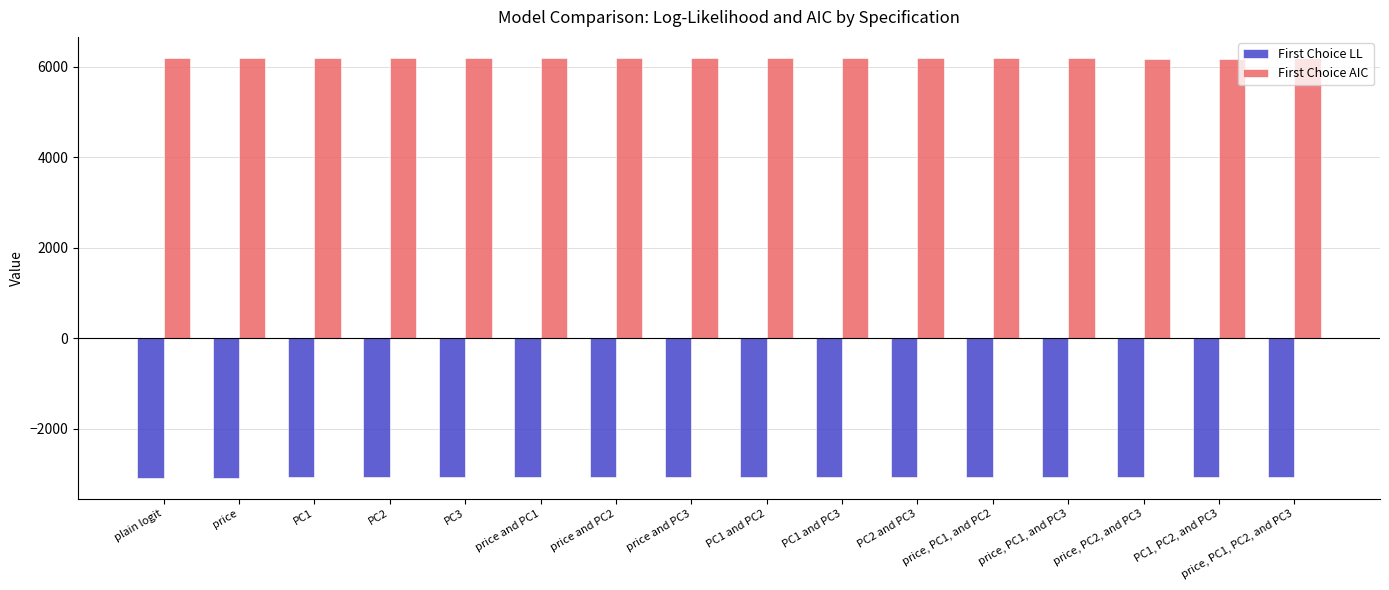

What are all the series names shown in the legend?

First Choice LL, First Choice AIC